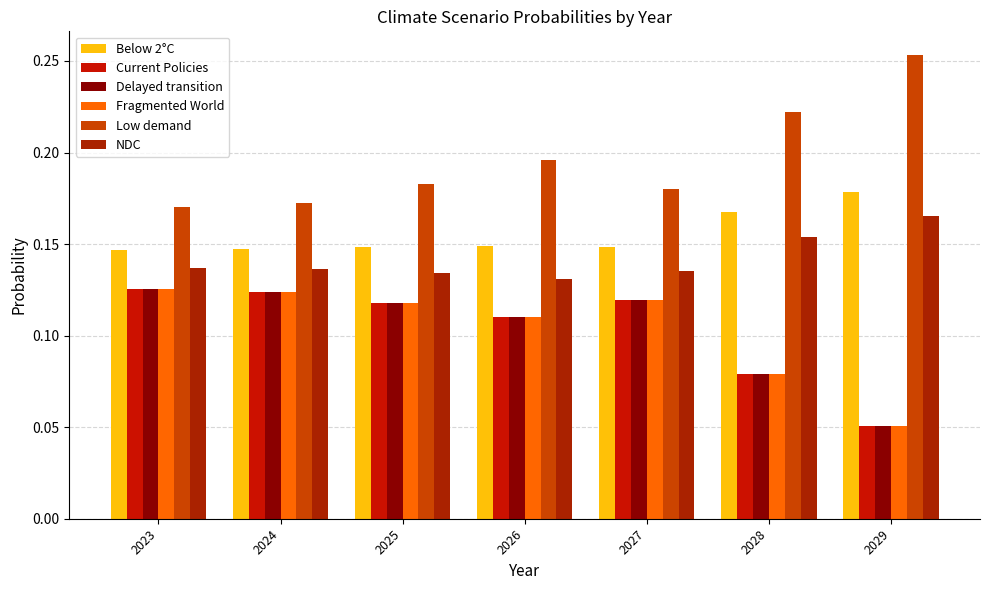

How many series are shown in this chart?

6